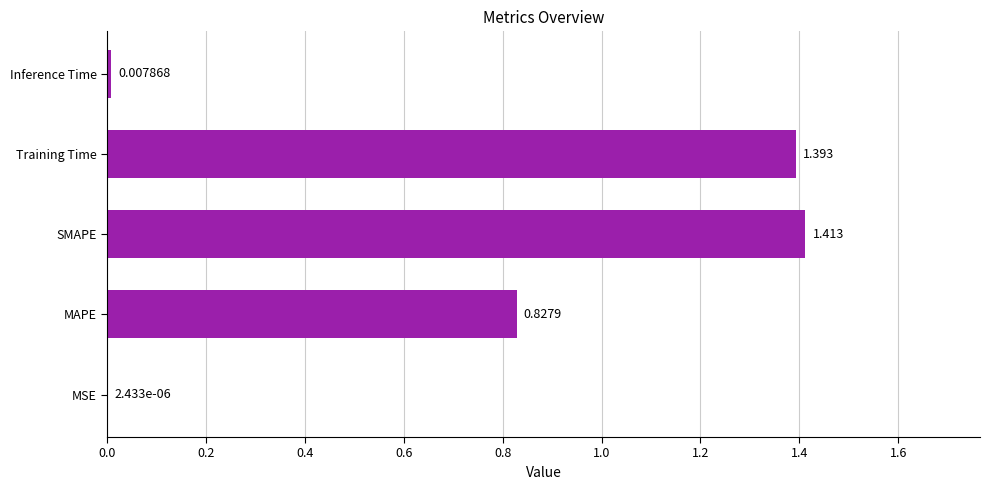

Are the bars horizontal?

Yes